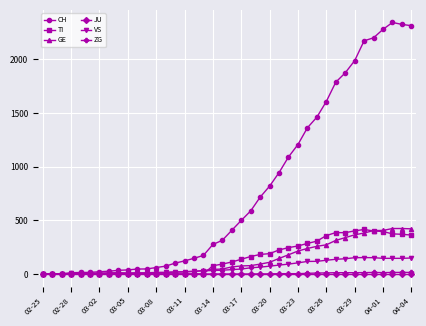

Which series has the largest total across all categories?

CH